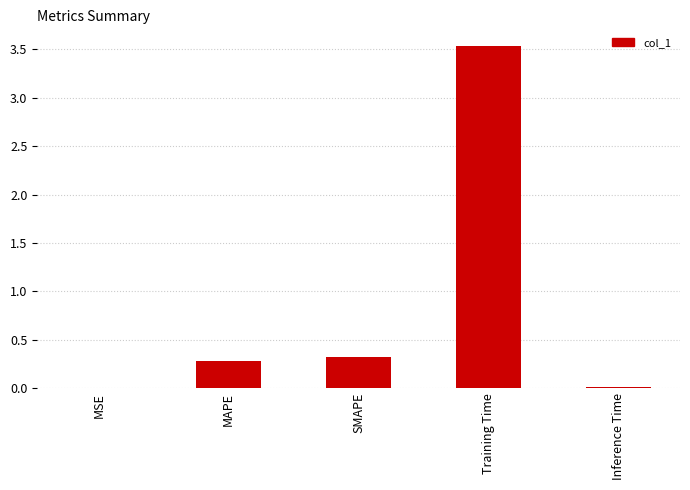

At which label is the value closest to 1?

SMAPE